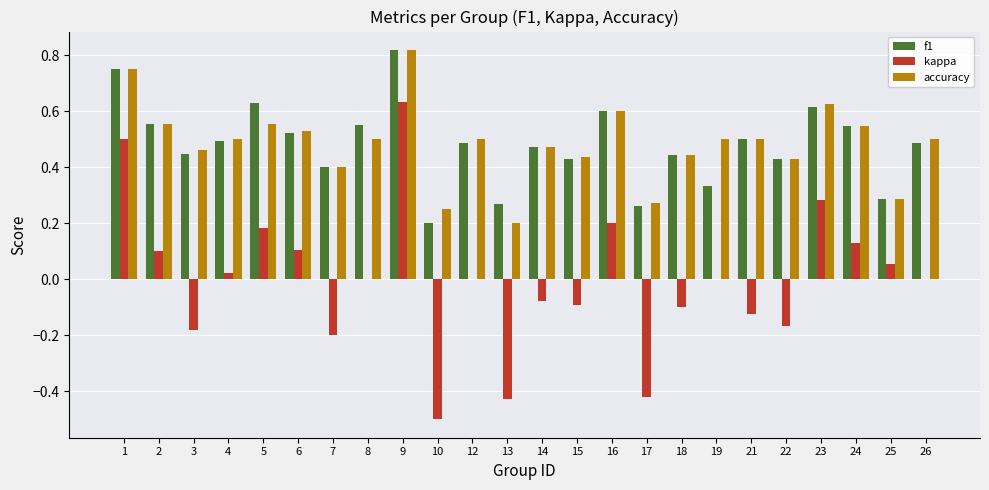

Count the f1 values in the range 0 to 1.

24